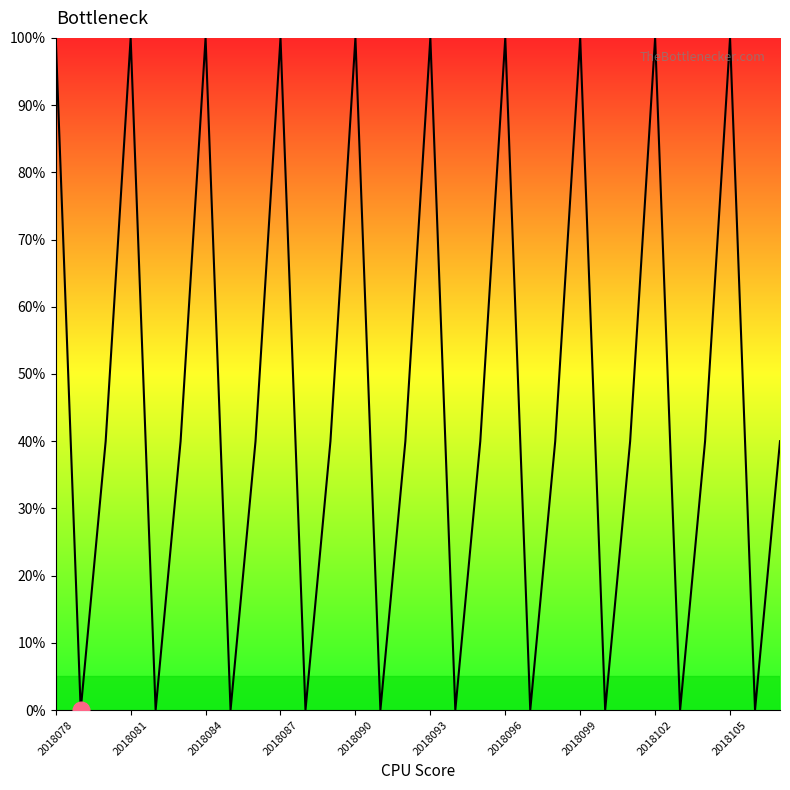

What is the maximum value shown in the chart?

100